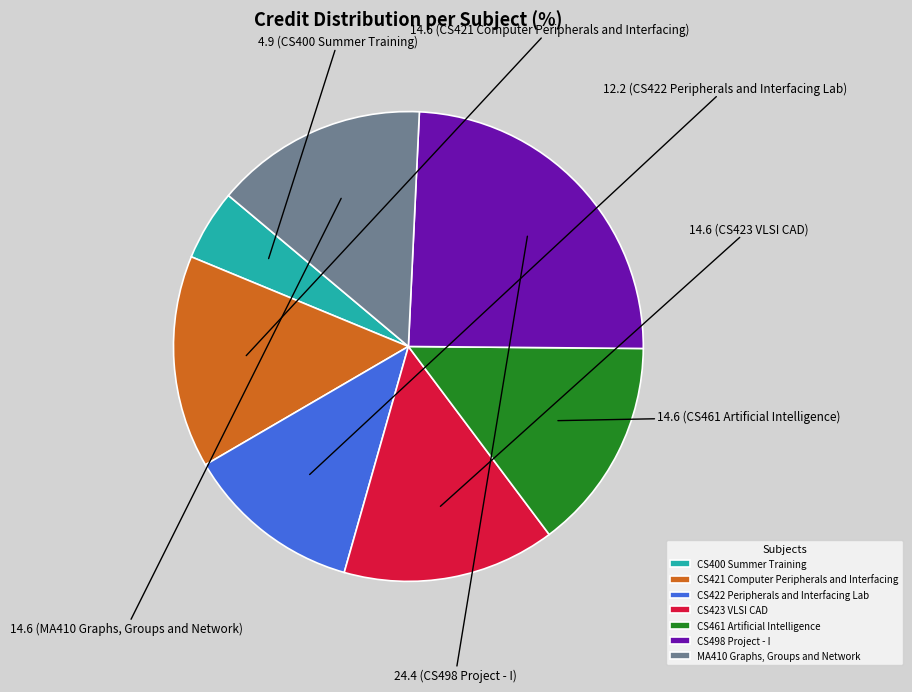

Is it true that CS423 VLSI CAD is 15% of the pie?

True